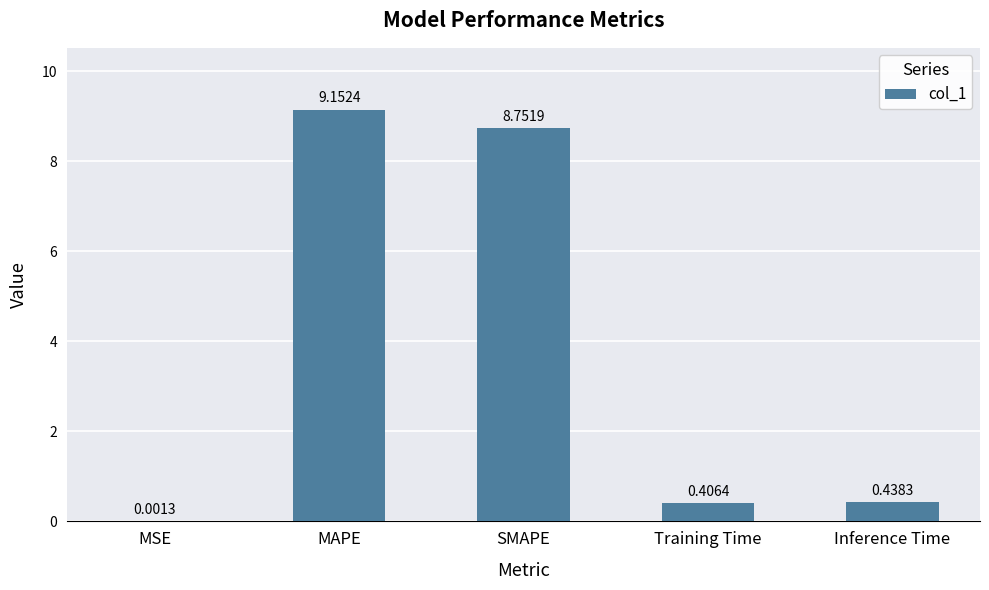

Which has a higher value, Training Time or MSE?

Training Time